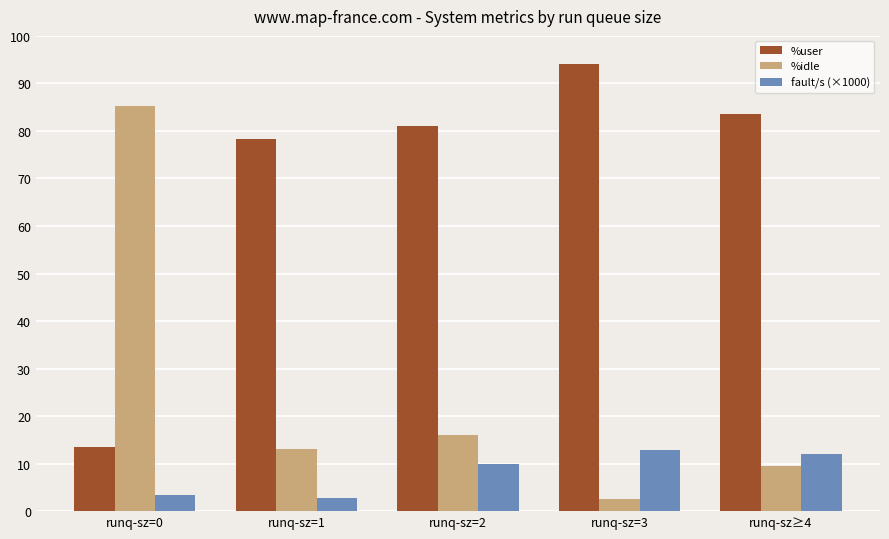

What is the value of the %idle bar at the 1st from the left?

85.2